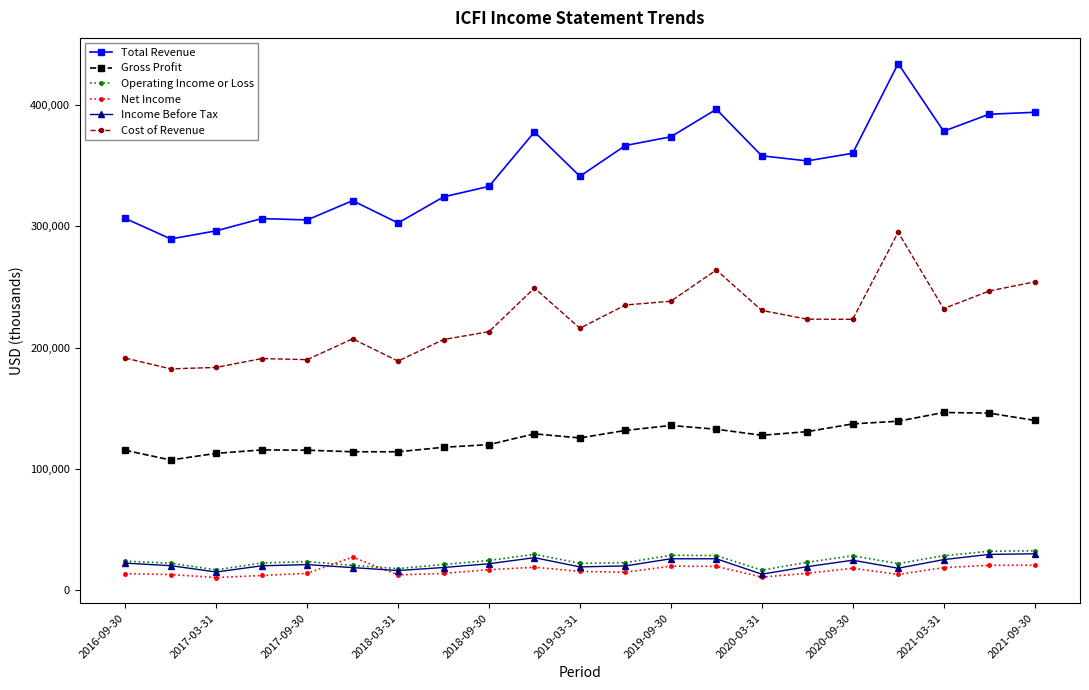

True or false: Cost of Revenue and Net Income intersect in this chart.

False